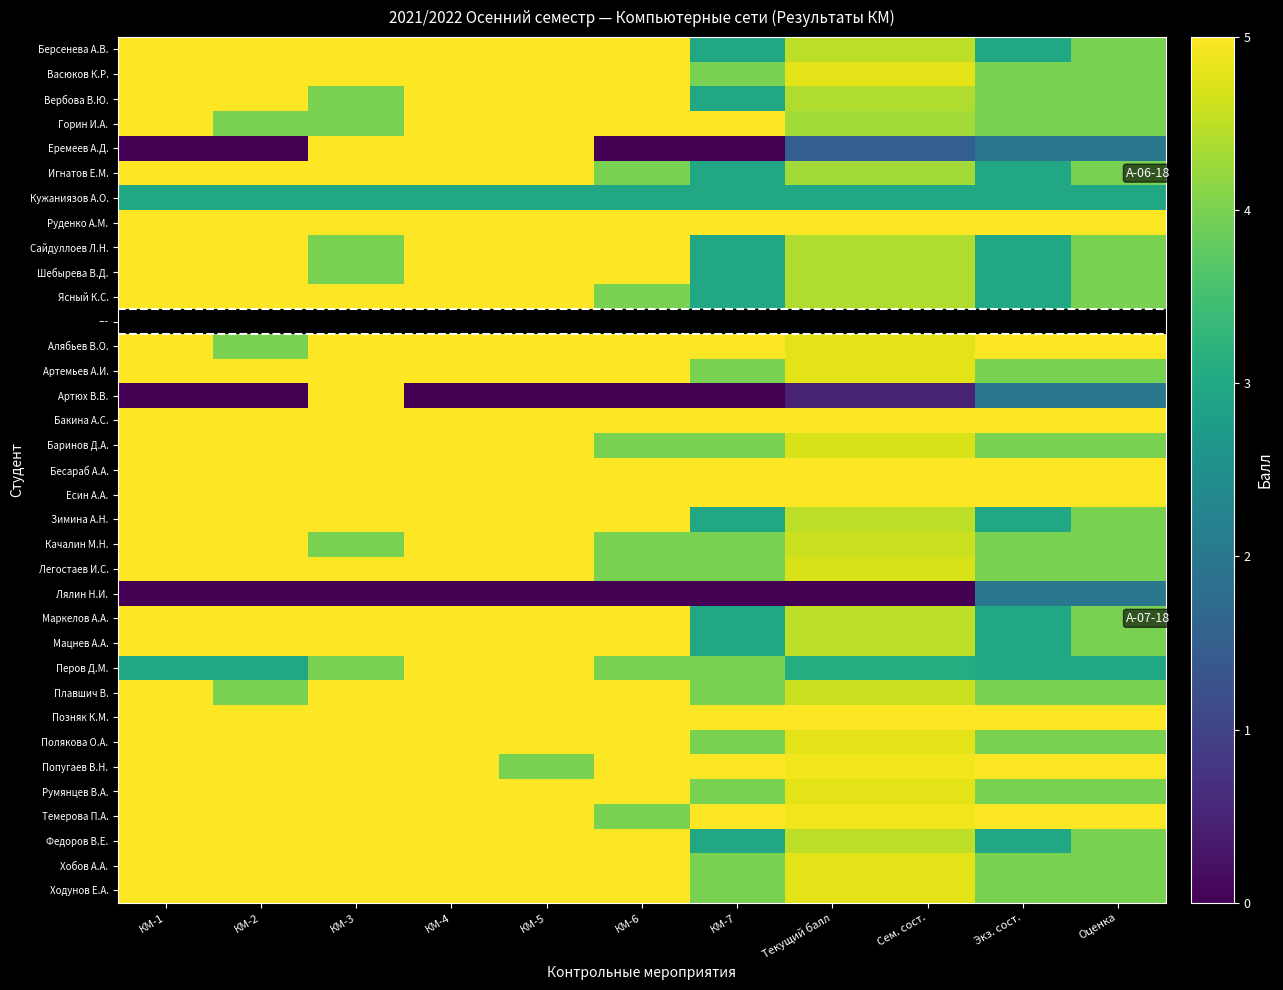

The value of Шебырева В.Д. at Сем. сост. is 4.4. True or false?

True